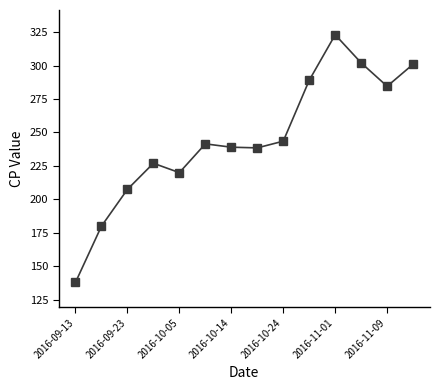

How many interior local peaks (higher than both neighbors) does the data have?

3